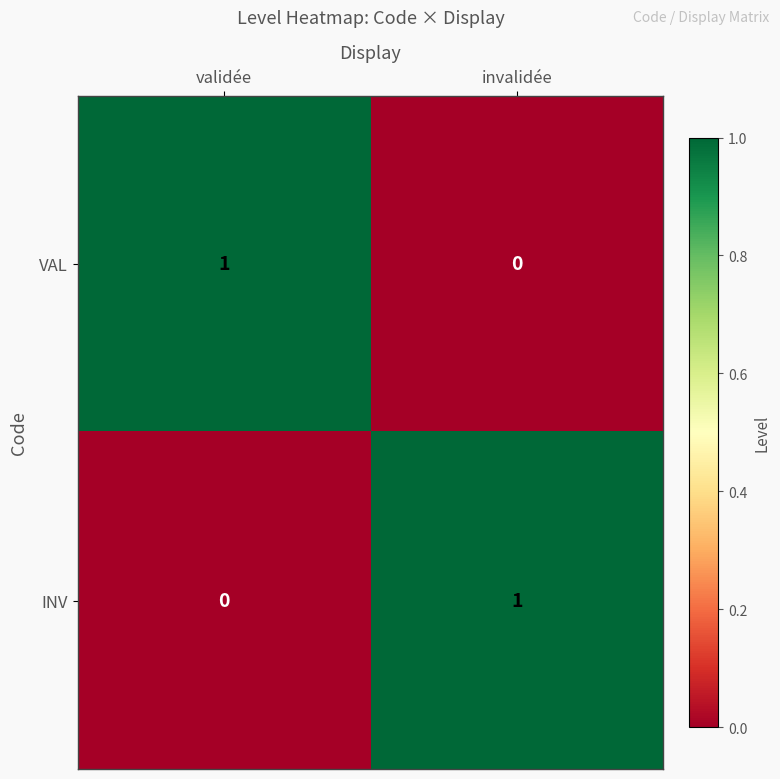

Which category has the highest value in the INV series?

invalidée